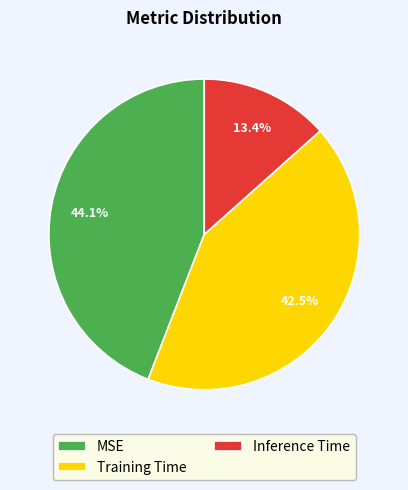

Do MSE and Inference Time together represent more than half of the pie?

Yes